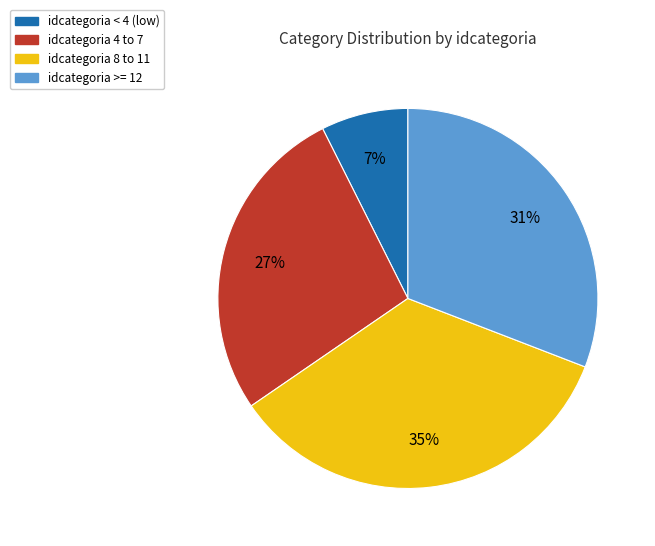

Is it true that idcategoria < 4 (low) is 7% of the pie?

True